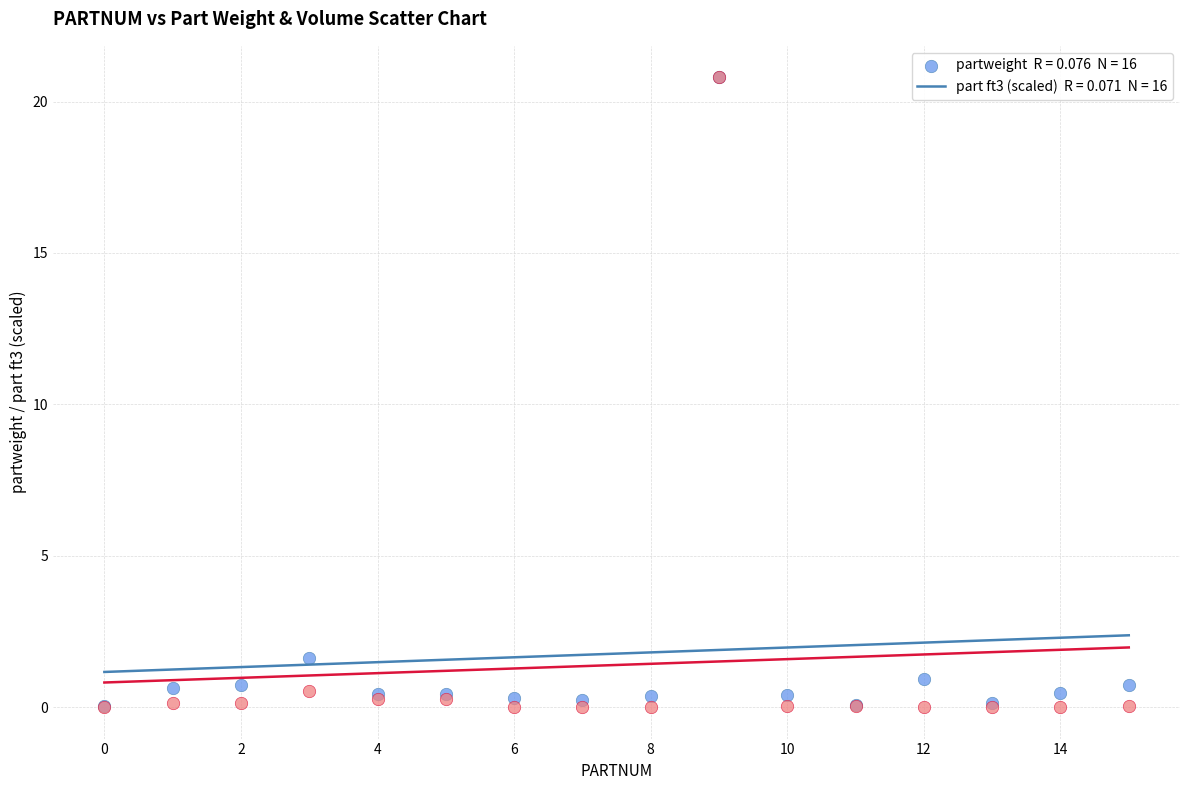

Across all series, what Y value is closest to 10?

1.6